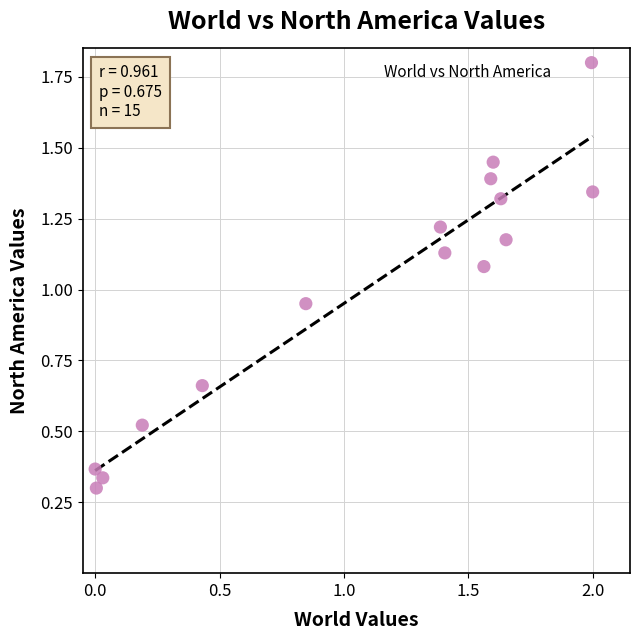

What is the range of Y values (max minus min)?

1.5